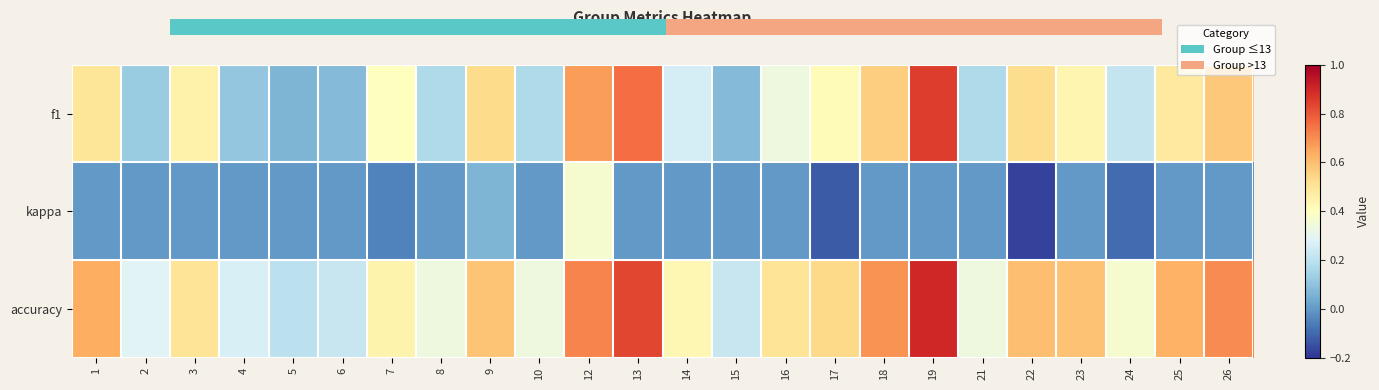

What is the total value across all series at 14?

0.7